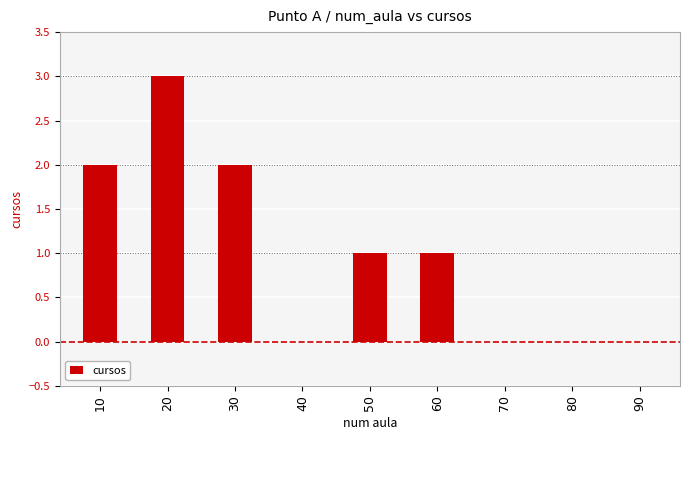

What is the greatest value displayed?

3